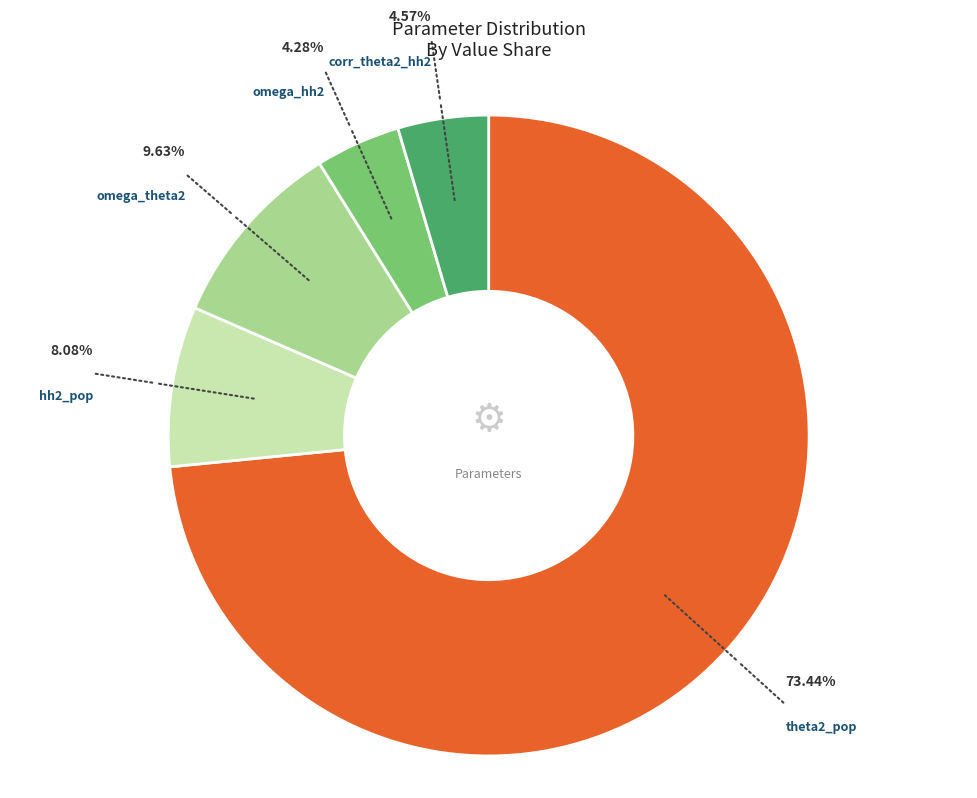

Is there any slice that represents more than half of the pie?

Yes